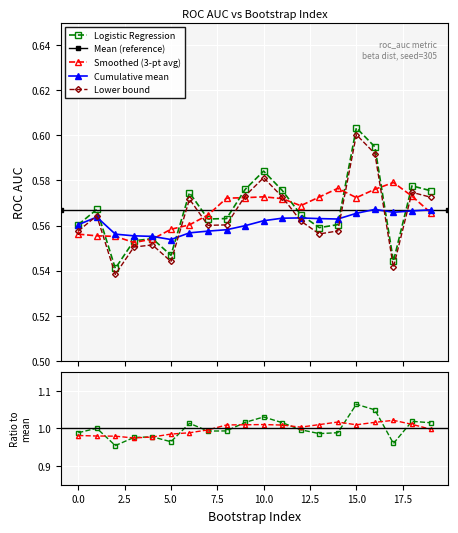

Which category has the lowest value across all series?

2